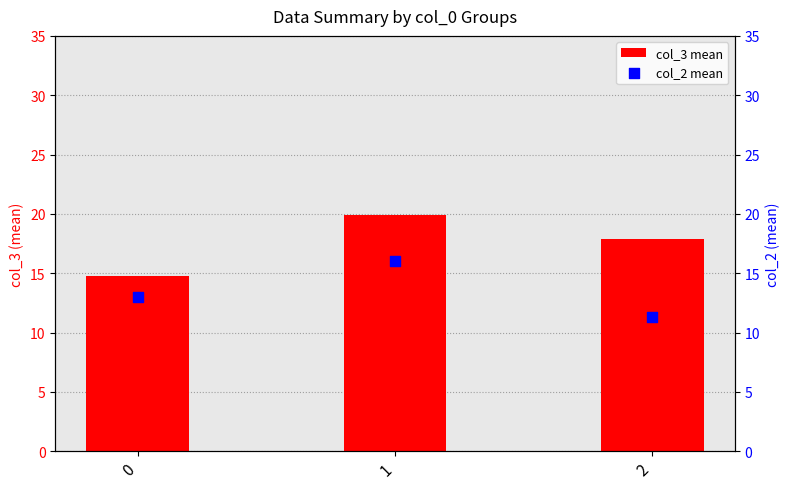

What is the total value across all series at 2?

29.2